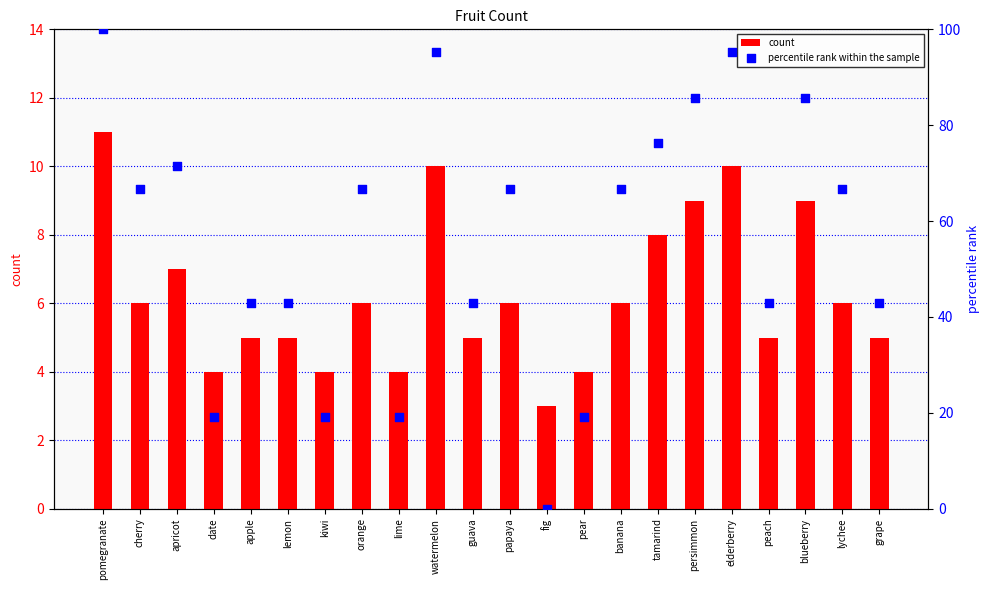

What are all the series names shown in the legend?

count, percentile rank within the sample